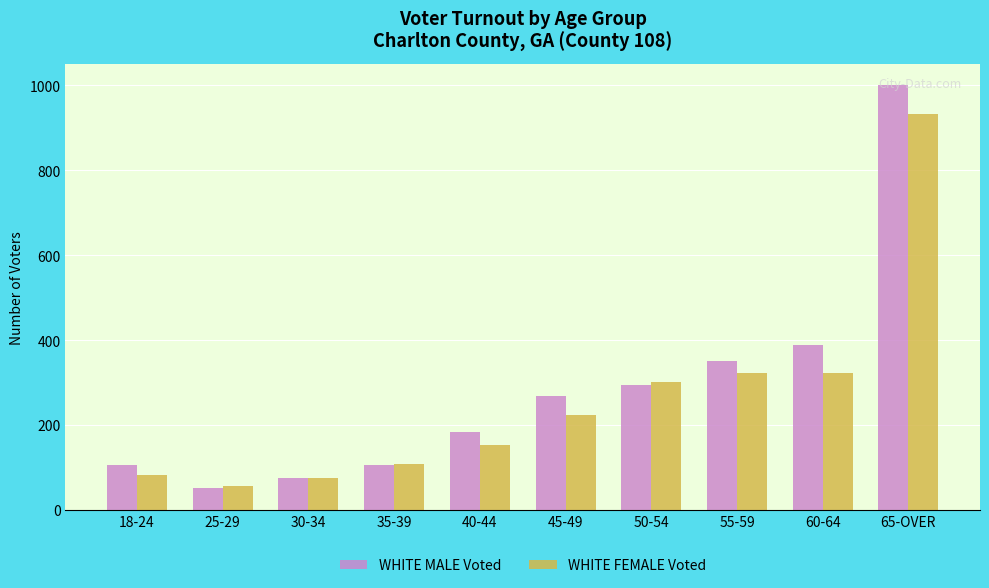

How many categories are shown in the chart?

10